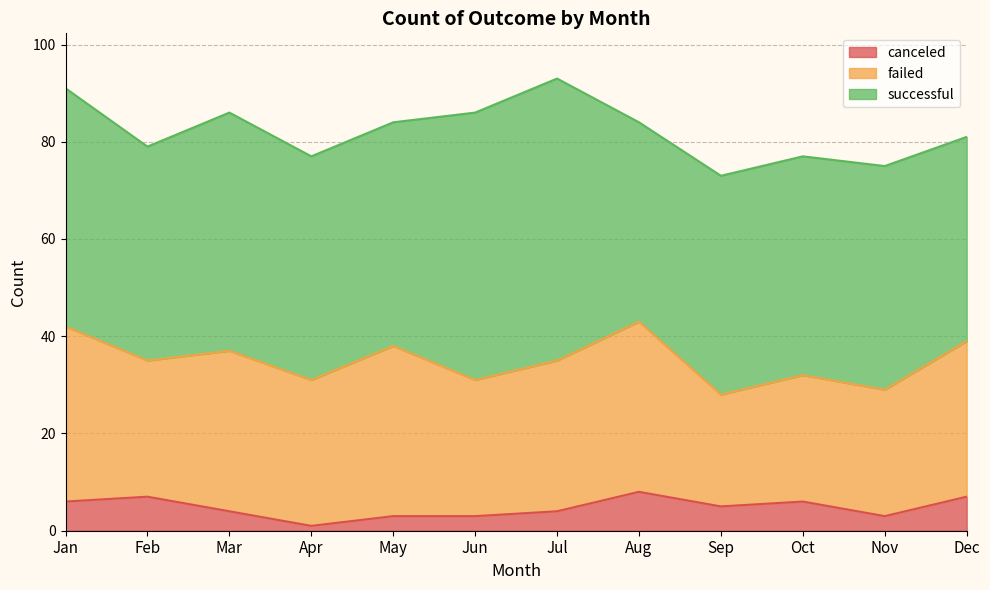

What is the approximate value of failed at Mar?

33